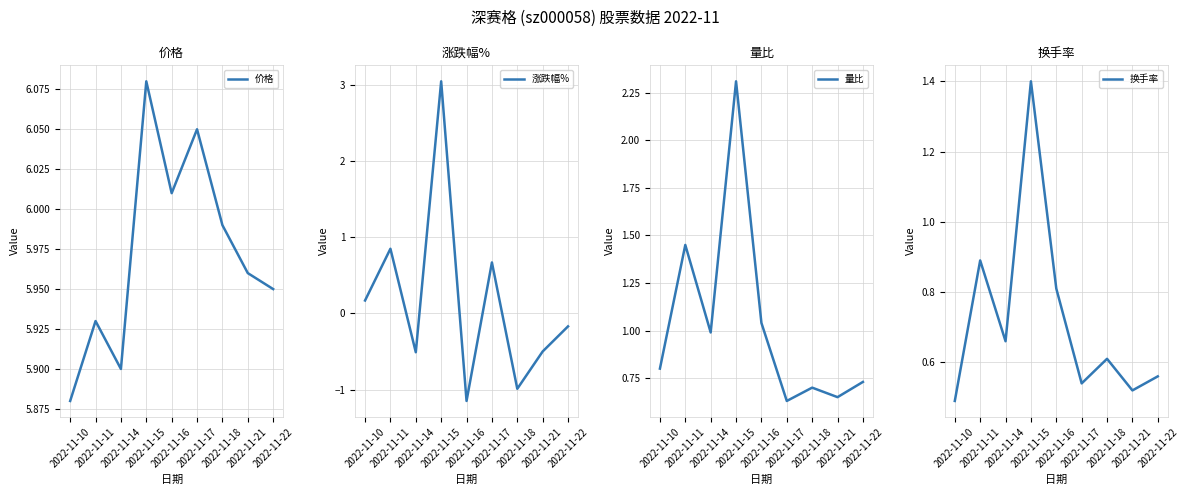

The value of 价格 at 2022-11-14 is 3.8. True or false?

False